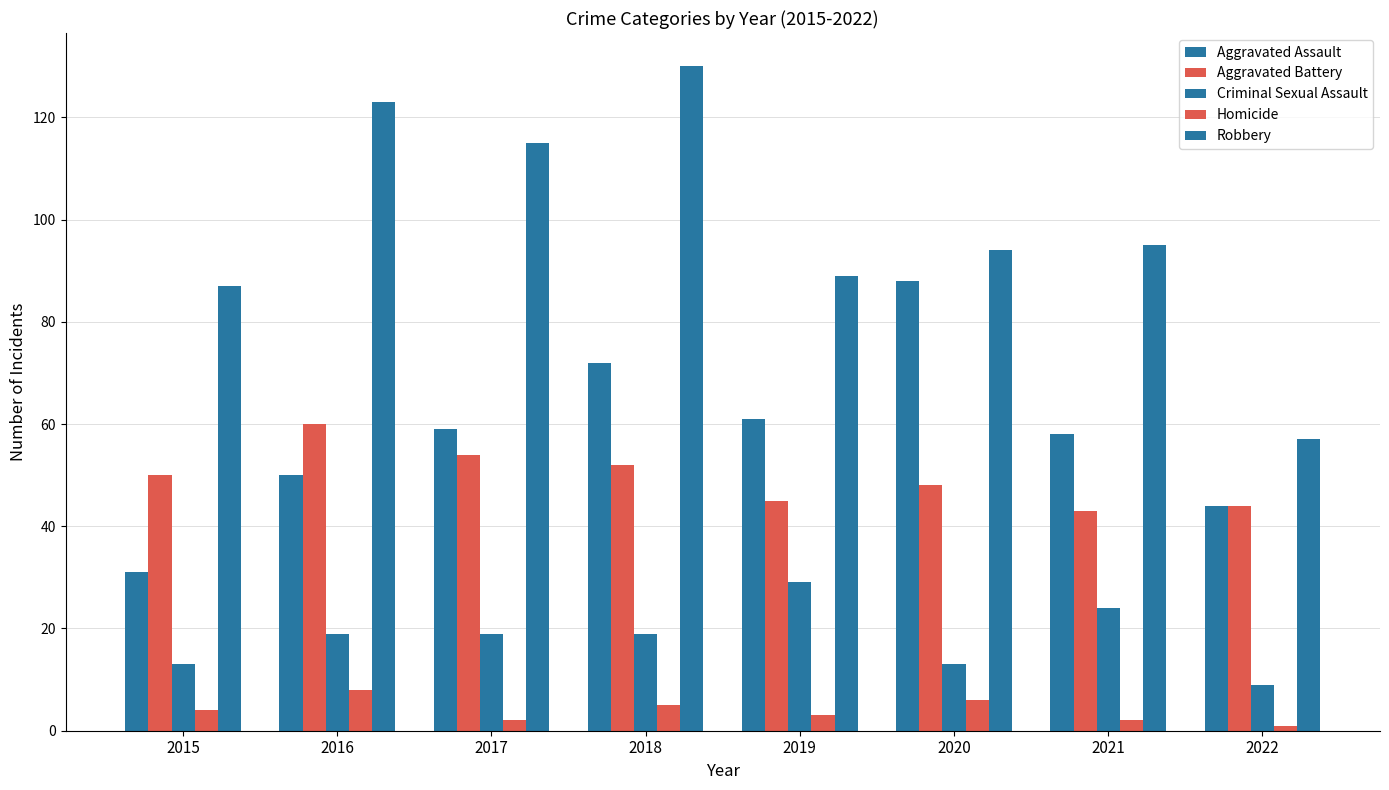

What is the difference between the maximum and second lowest values in the Aggravated Battery series?

16